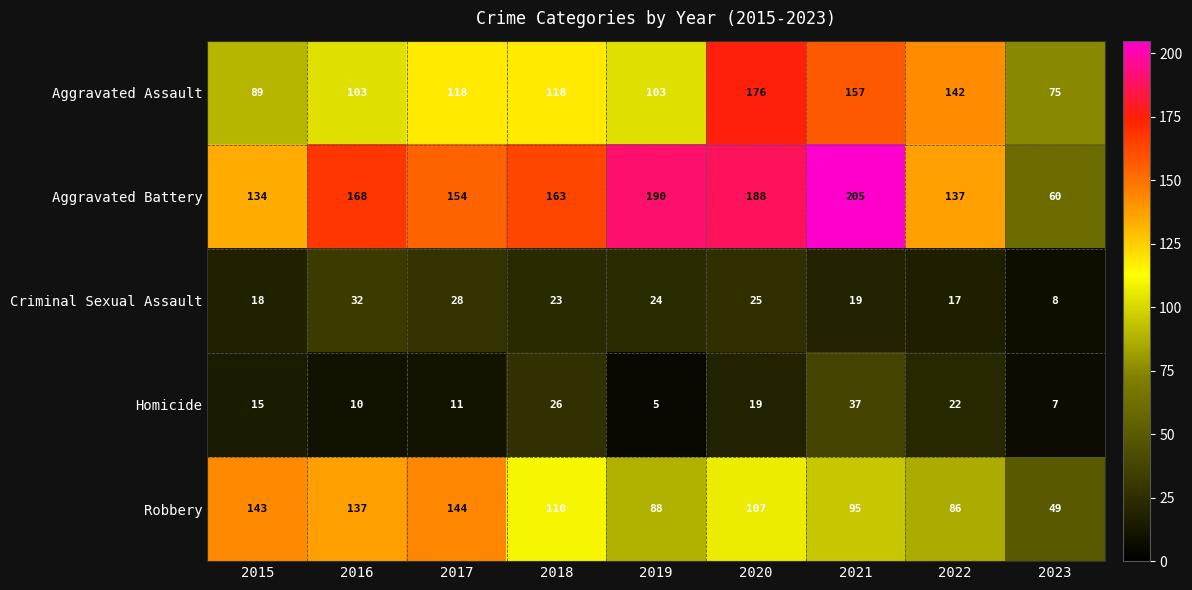

What is the minimum value shown in the chart?

5